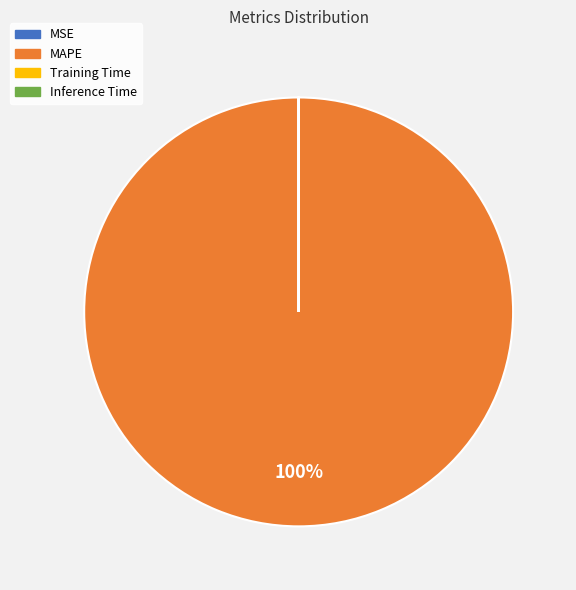

To the nearest percent, what is the average slice percentage?

25%